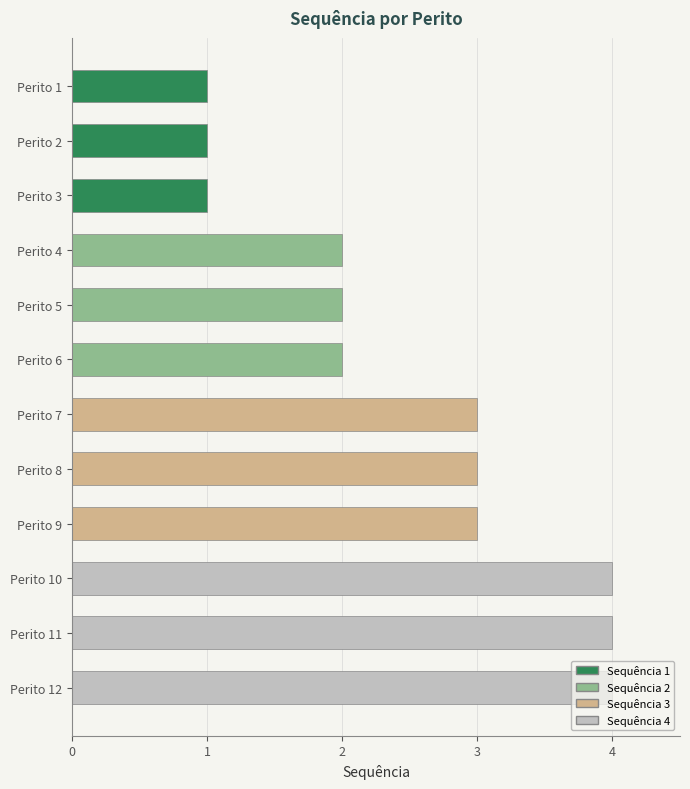

What is the approximate value at Perito 6?

2